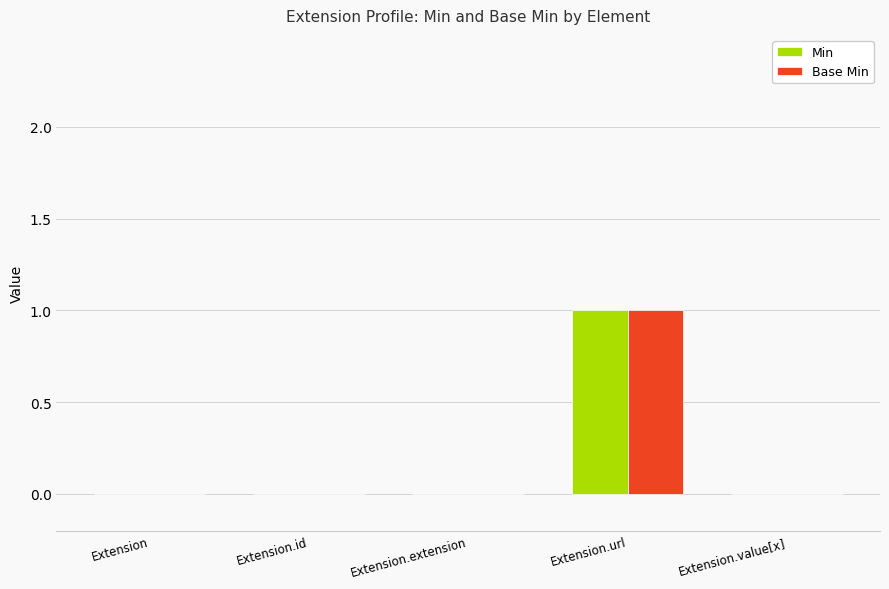

Reading right to left, list all the values displayed in this chart.

Min: 0	1	0	0	0
Base Min: 0	1	0	0	0